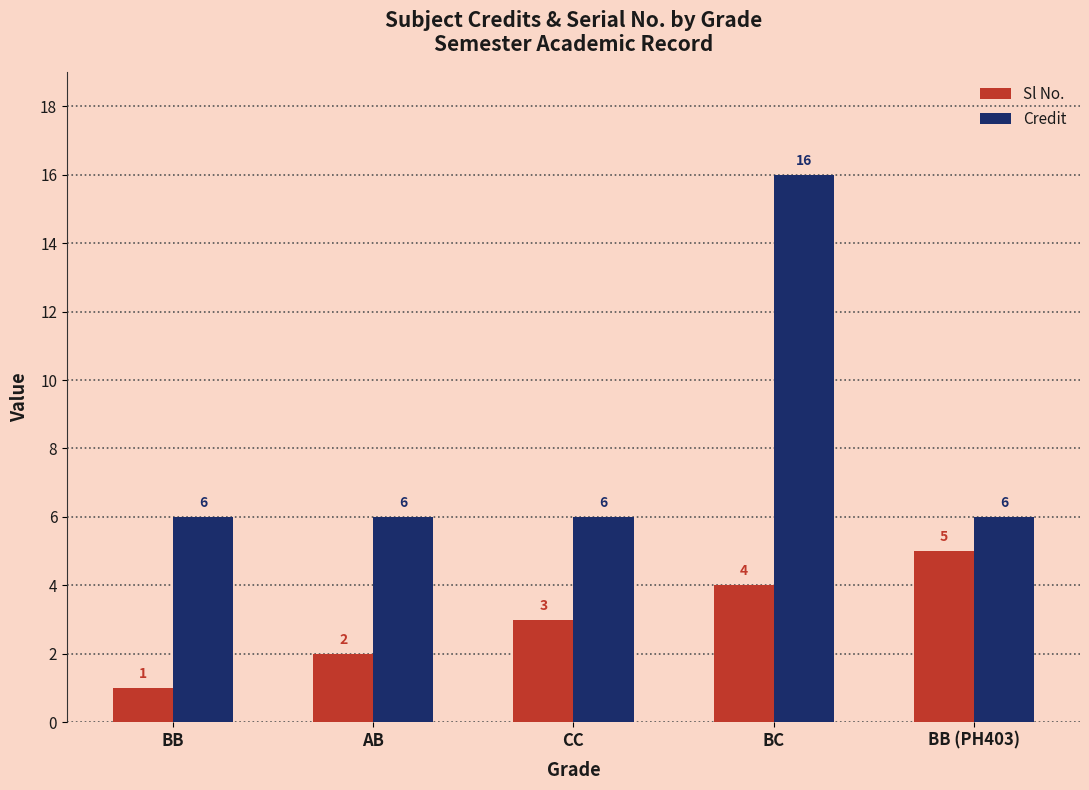

Which series has the widest spread of values?

Credit